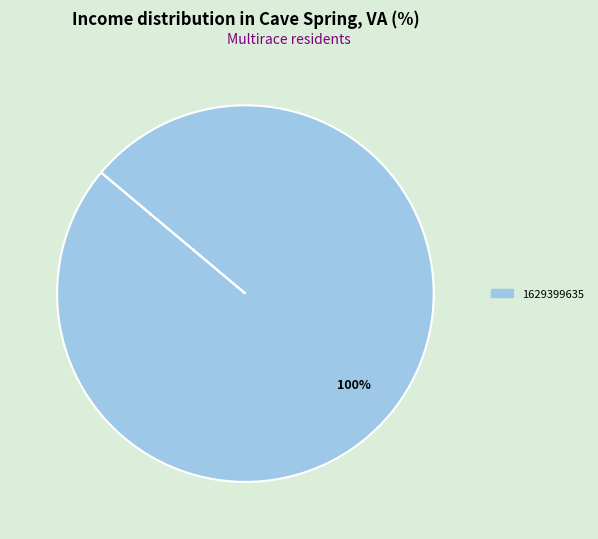

How many segments does this pie chart have?

1